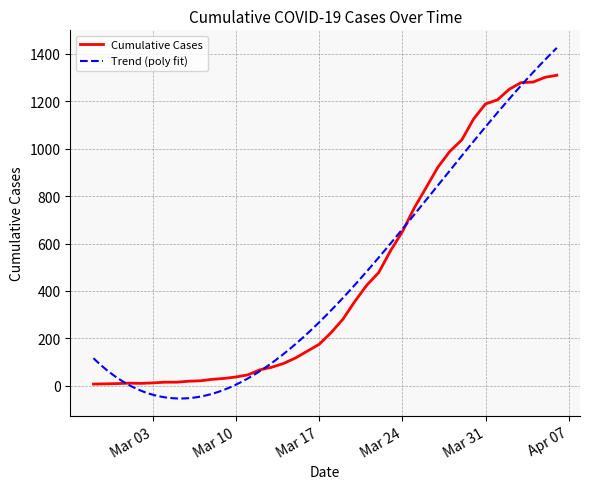

At which category does the chart reach its peak across all series?

2020-04-06